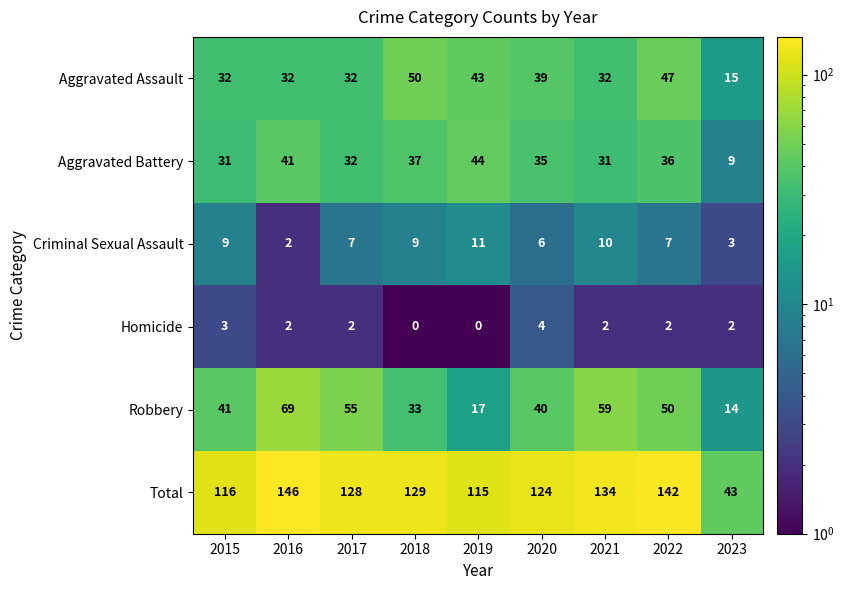

The Aggravated Battery series shows 9 at 2023. True or false?

True